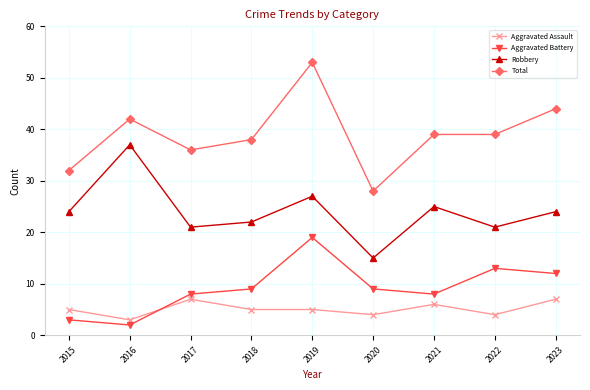

Is the value of Robbery at 2023 greater than the value of Aggravated Battery at 2017?

Yes